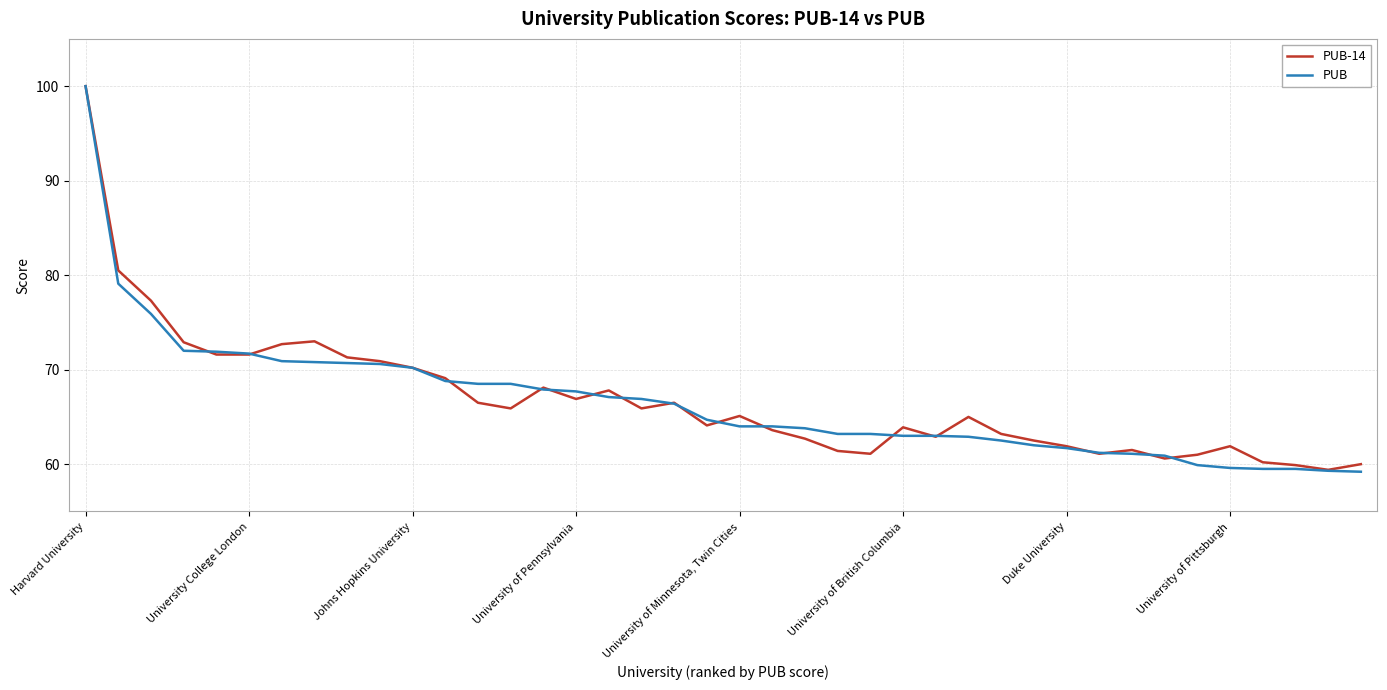

What is the maximum value for PUB-14?

100.0